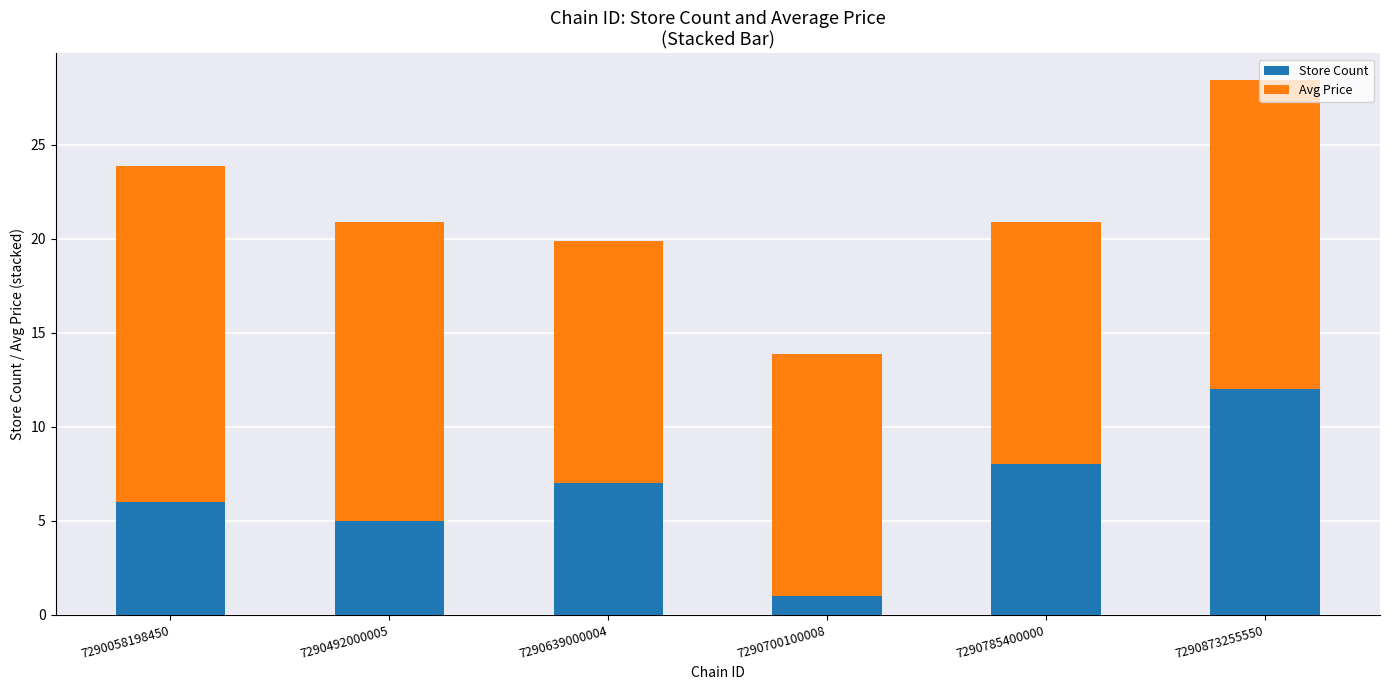

At which label does Store Count reach its peak?

7290873255550